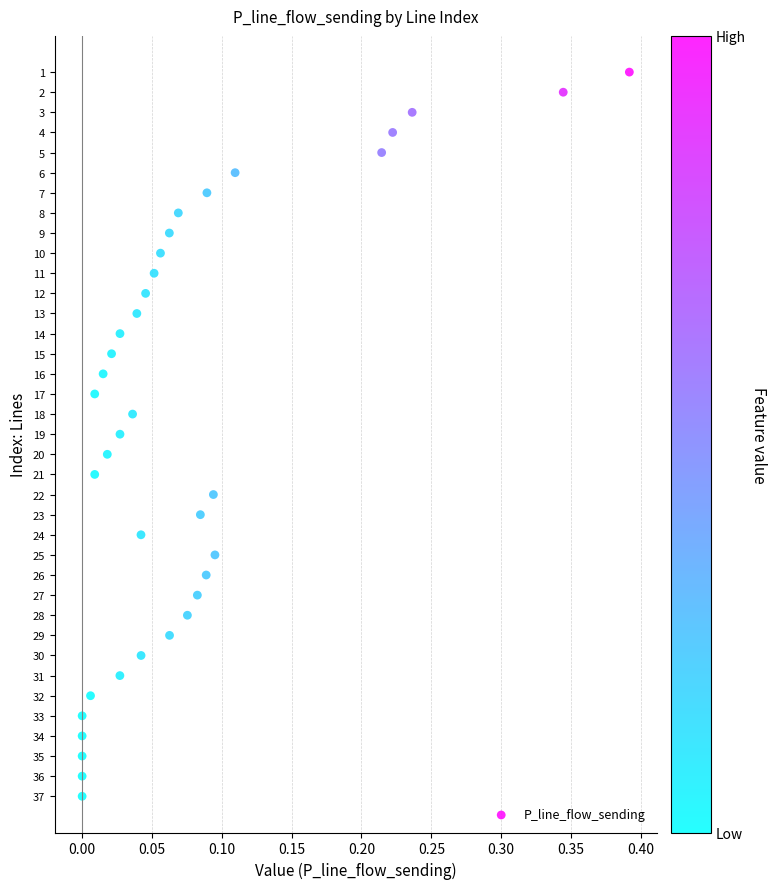

What is the range of Y values (max minus min)?

36